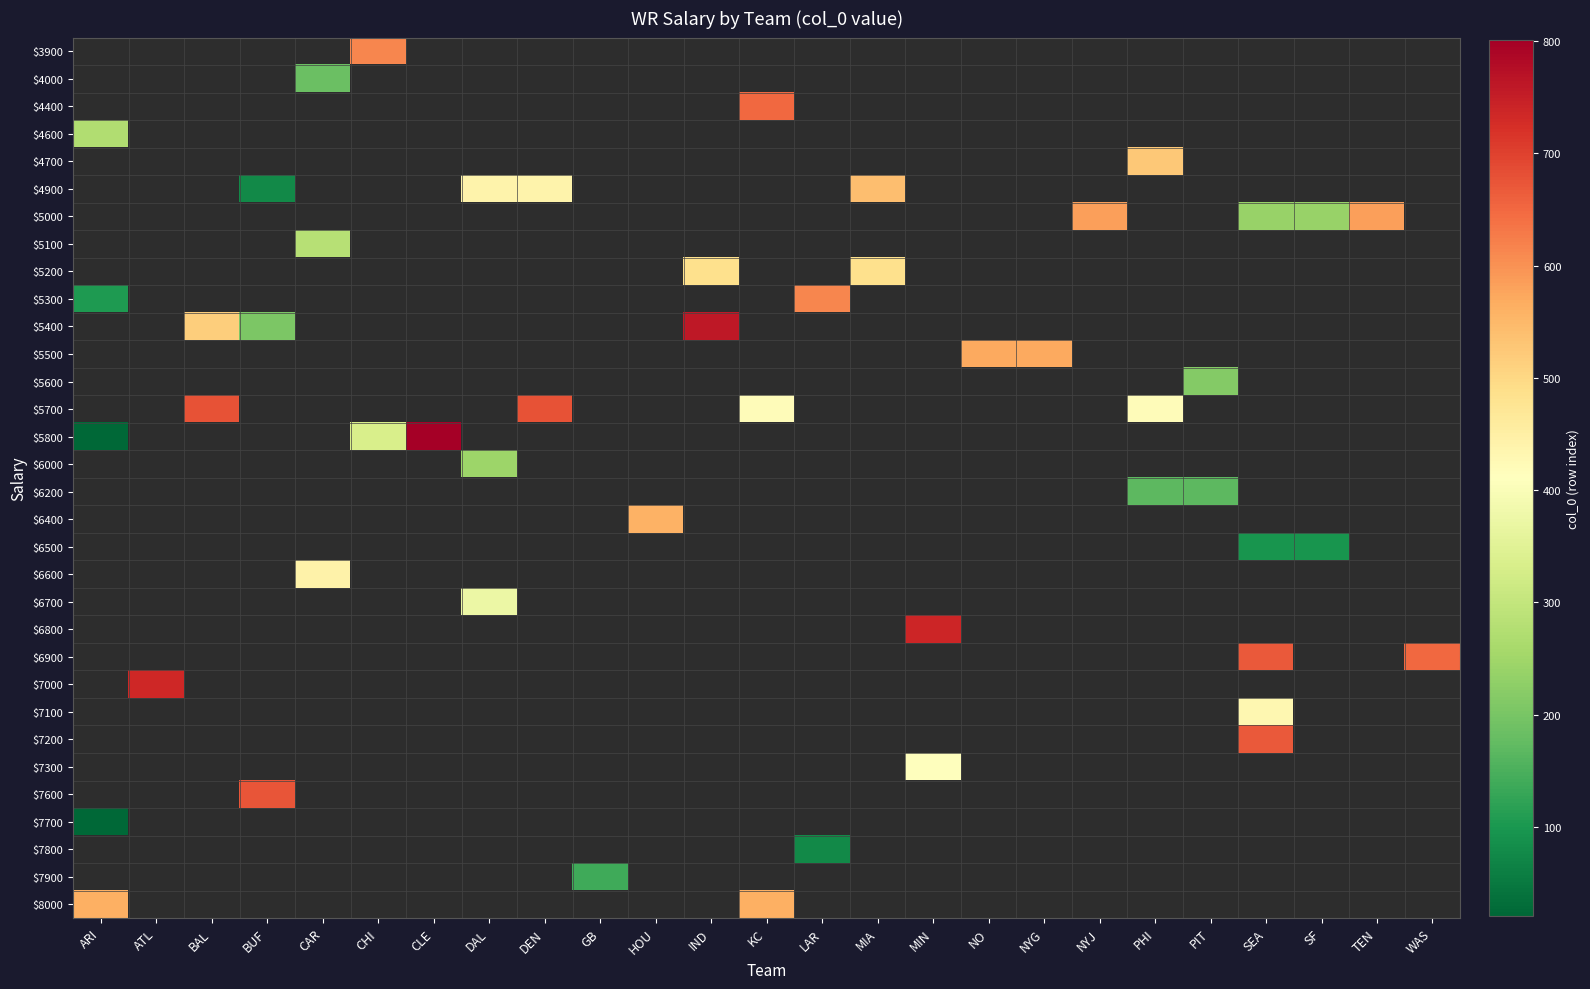

What is the greatest value displayed?

801.0